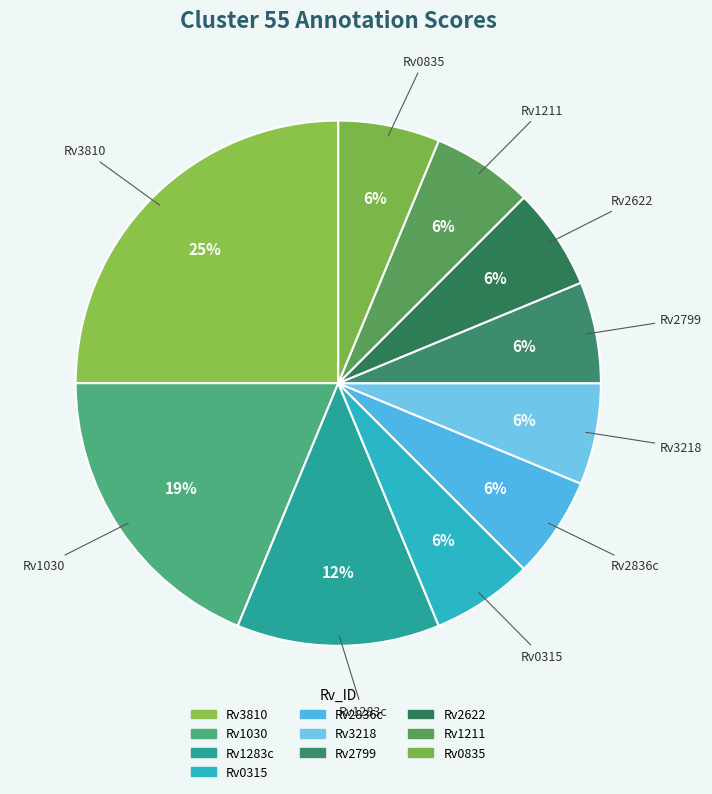

Which slice is the largest?

Rv3810